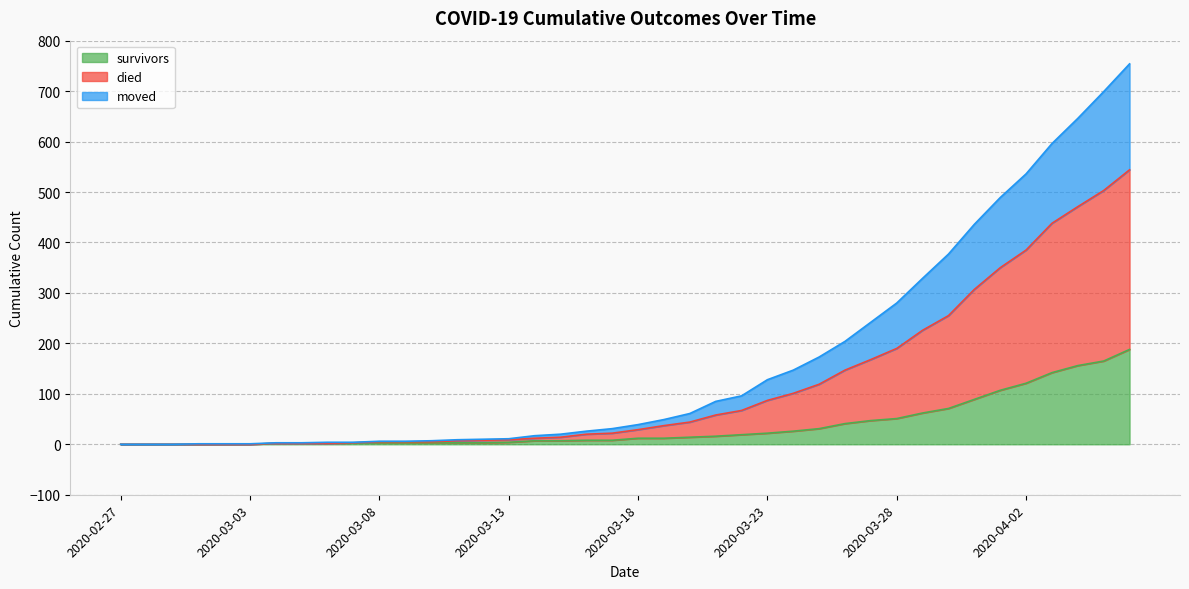

True or false: survivors has more than 2 points higher than both neighbors.

False